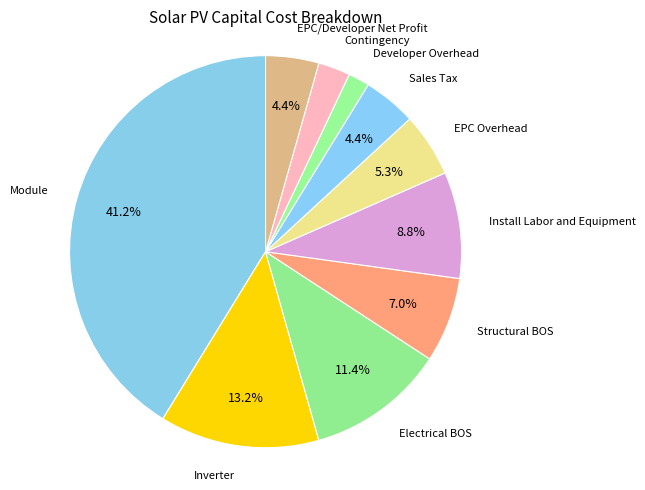

To the nearest percent, what is the difference between the largest and smallest slice percentages?

39%